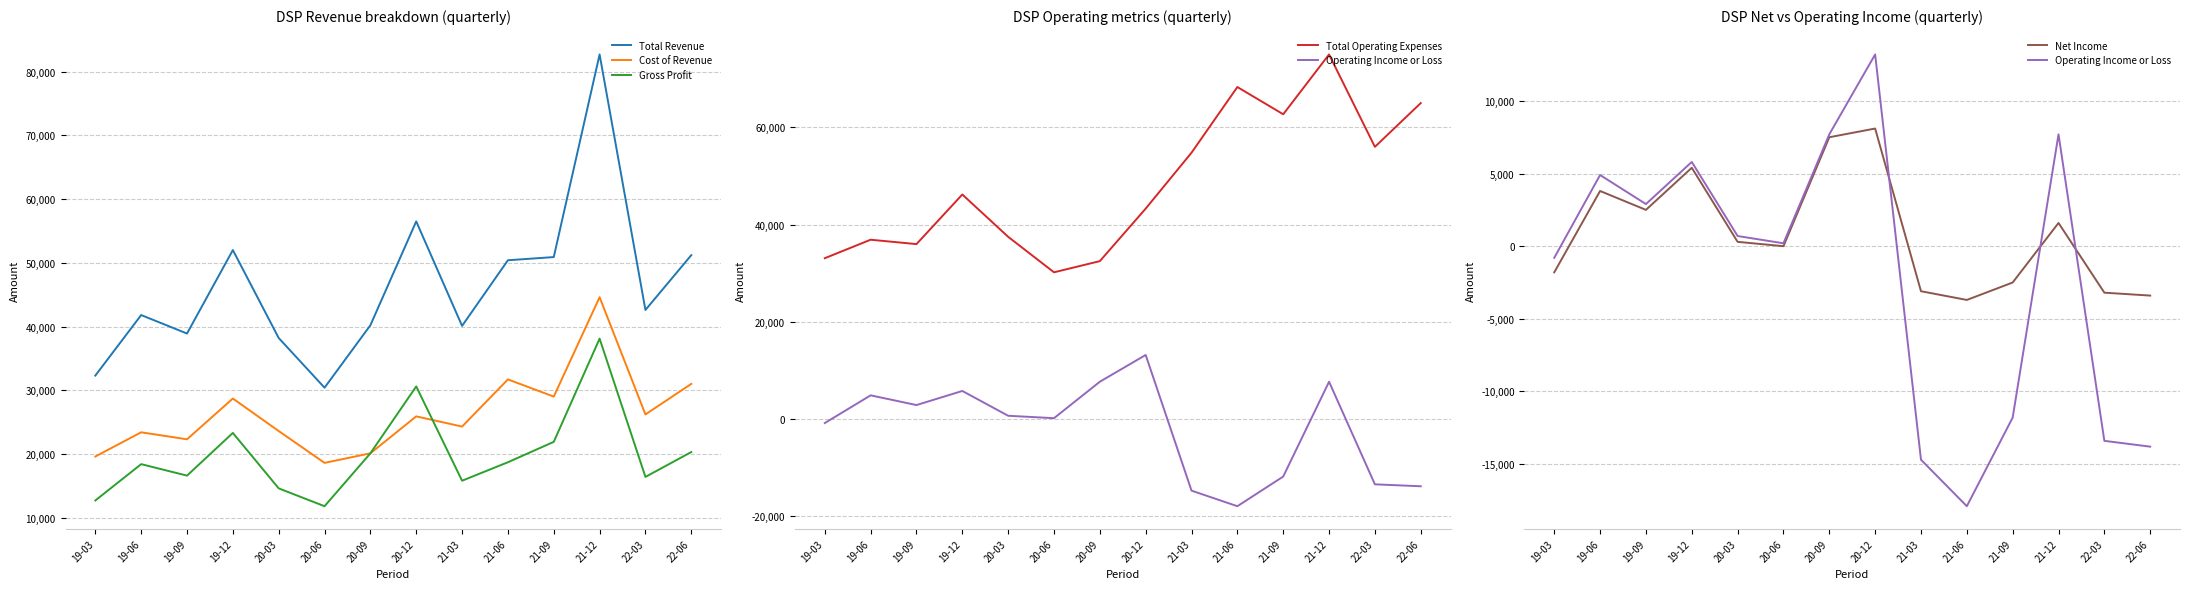

At 21-03, list the series in order from smallest to largest.

Operating Income or Loss, Net Income, Gross Profit, Cost of Revenue, Total Revenue, Total Operating Expenses